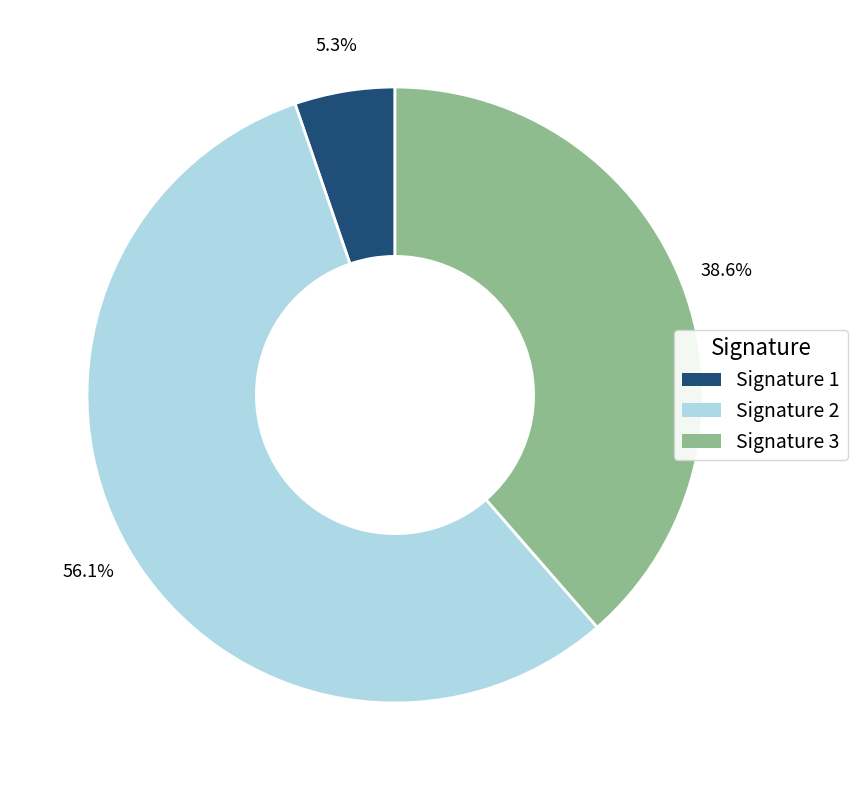

Is there a majority slice in this chart?

Yes